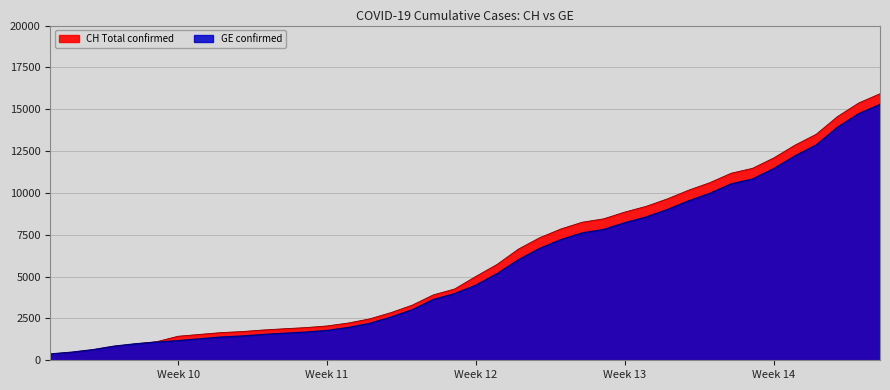

What is the difference between the maximum and minimum values in the CH series?

15551